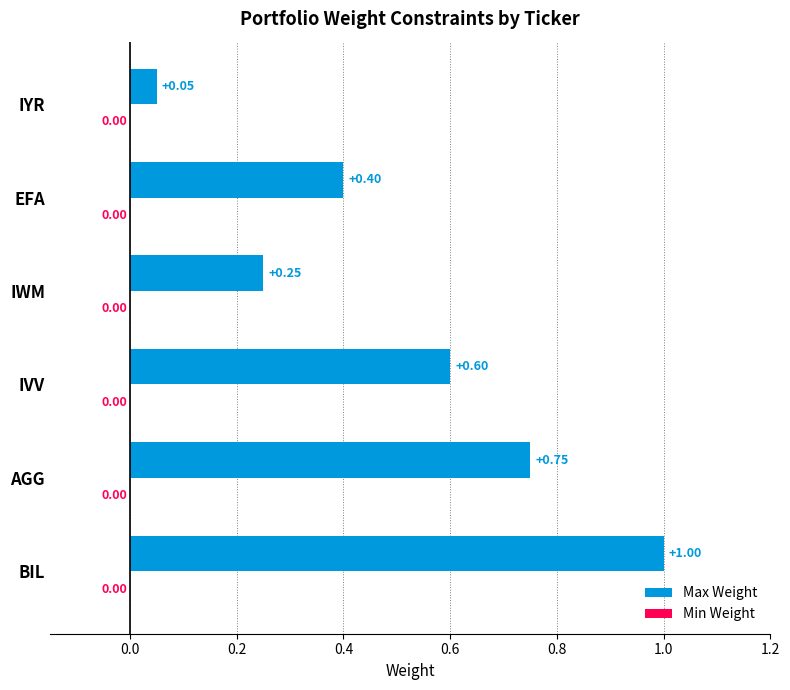

At which category does the chart reach its peak across all series?

BIL